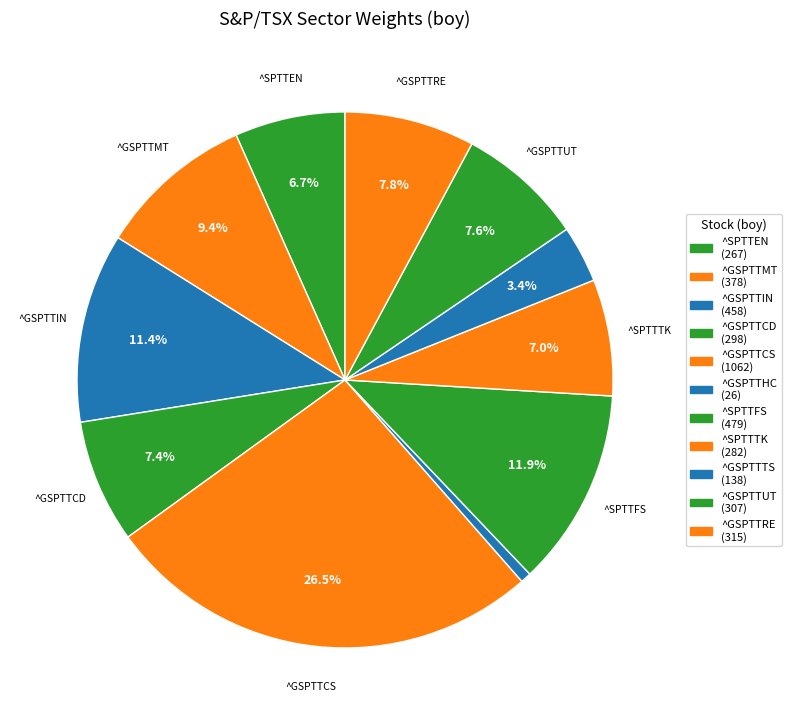

Is it true that ^GSPTTCS is 26% of the pie?

True